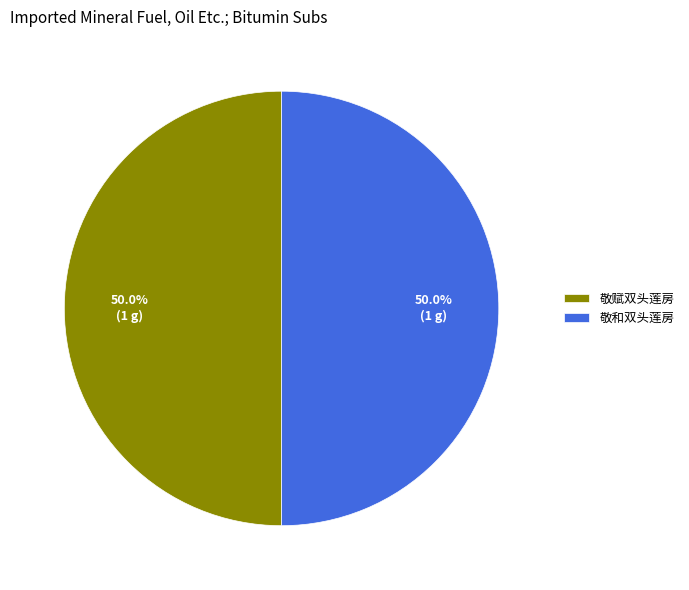

What is the ratio of the value at 敬和双头莲房 to the value at 敬赋双头莲房?

1.0